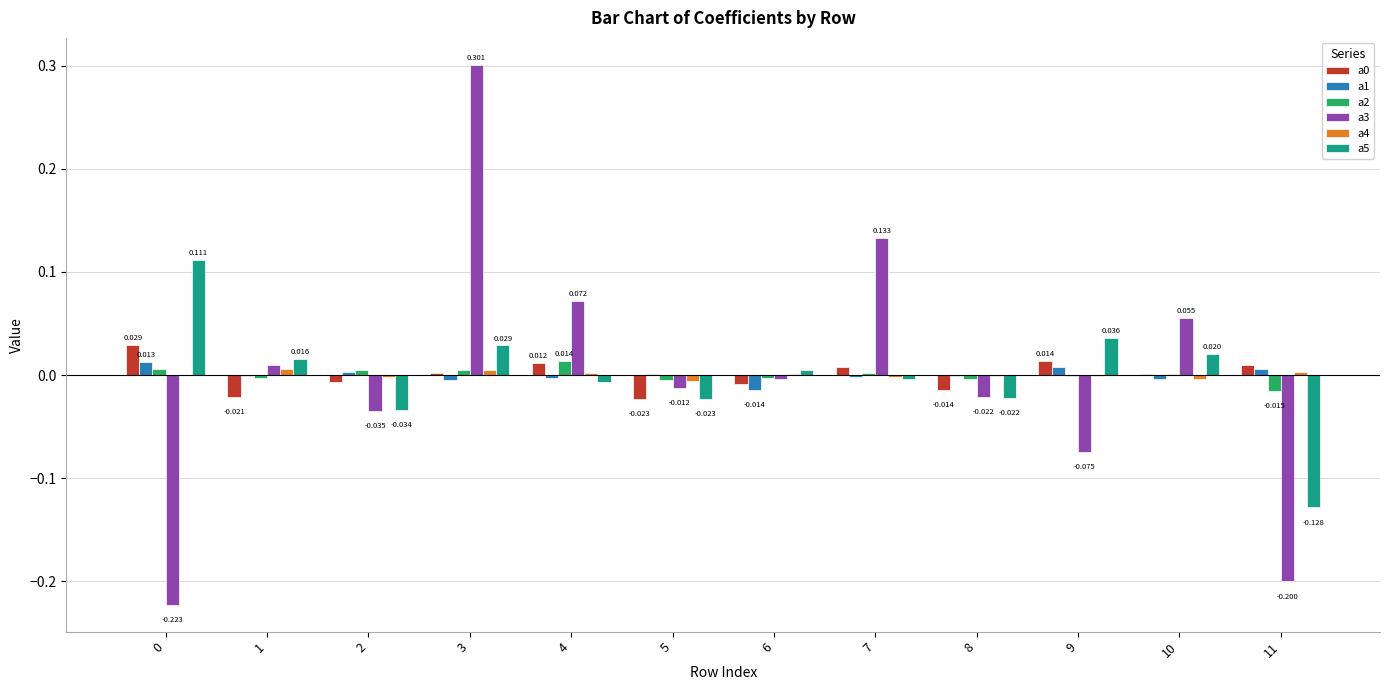

How many distinct data groups are displayed?

6